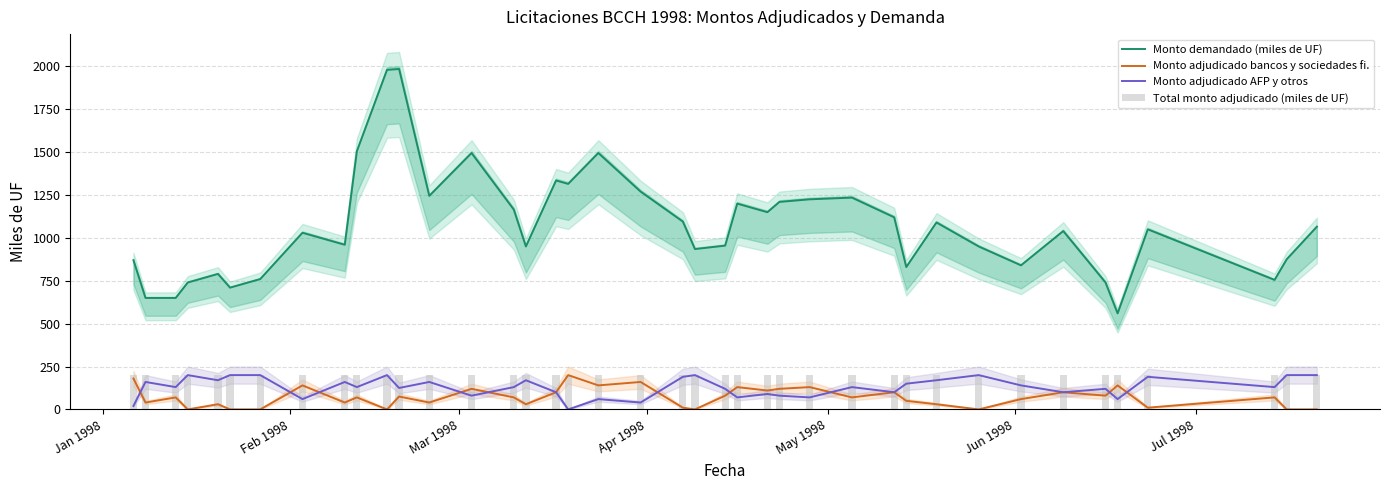

Reading left to right, extract all data points from this chart.

Monto demandado (miles de UF): 870	650	650	740	790	710	760	1030	960	1505	1980	1985	1245	1495	1165	950	1335	1315	1495	1270	1095	935	955	1200	1150	1210	1225	1235	1120	830	1090	950	840	1040	740	560	1050	755	875	1065
Monto adjudicado bancos y sociedades fi.: 180	40	70	0	30	0	0	140	40	70	0	75	40	120	70	30	100	200	140	160	10	0	80	130	110	120	130	70	100	50	30	0	60	100	80	140	10	70	0	0
Monto adjudicado AFP y otros: 20	160	130	200	170	200	200	60	160	130	200	125	160	80	130	170	100	0	60	40	190	200	120	70	90	80	70	130	100	150	170	200	140	100	120	60	190	130	200	200
Total monto adjudicado (miles de UF): 200	200	200	200	200	200	200	200	200	200	200	200	200	200	200	200	200	200	200	200	200	200	200	200	200	200	200	200	200	200	200	200	200	200	200	200	200	200	200	200